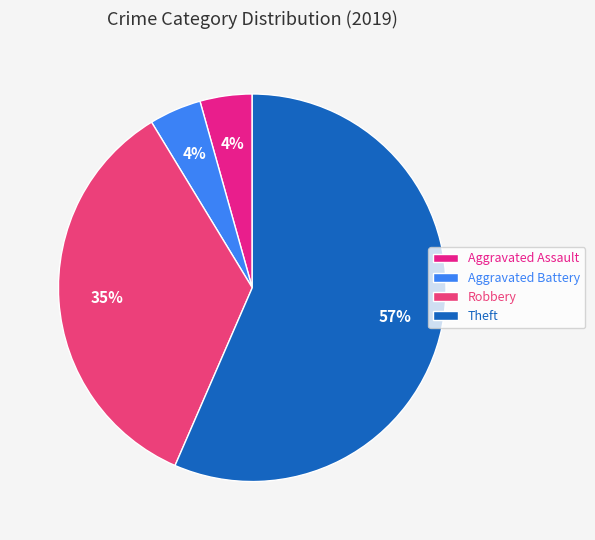

True or false: Aggravated Battery accounts for 4% of the total.

True